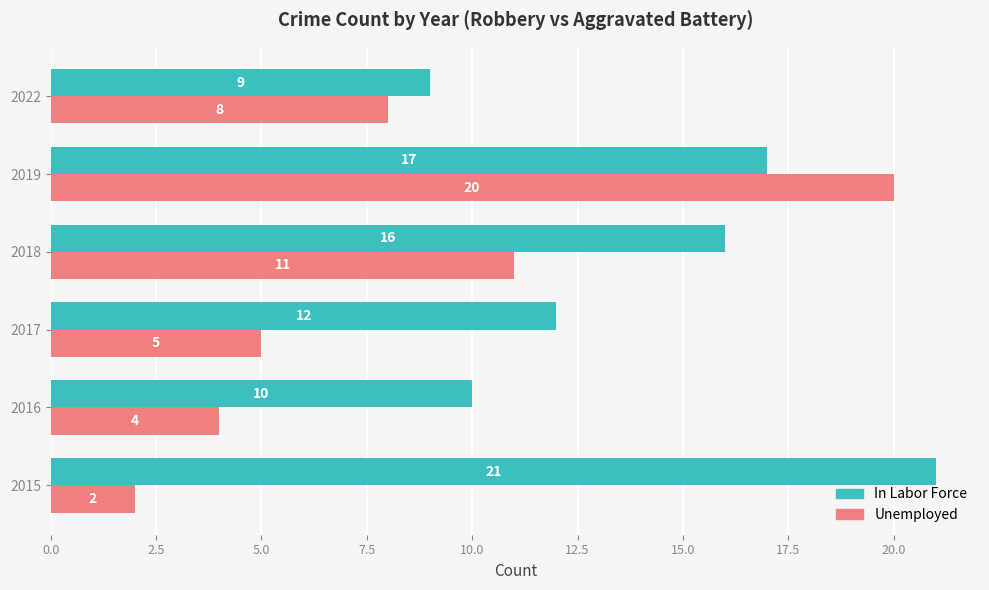

Read the Unemployed value at 2022, to the nearest 5.

10